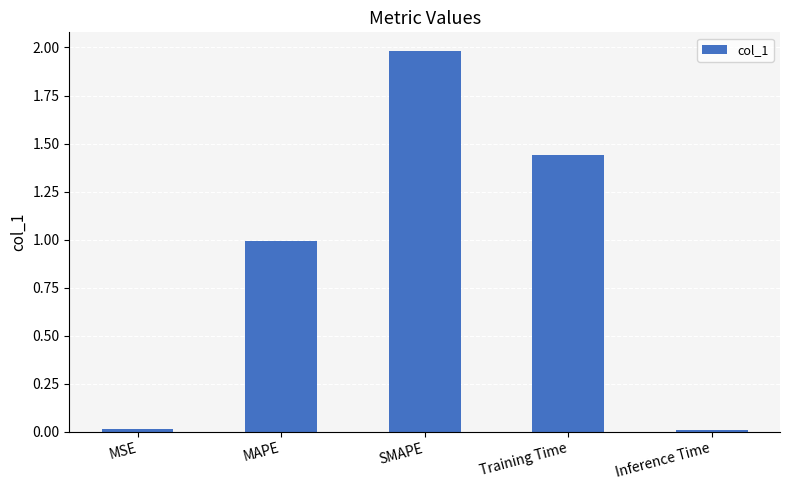

The value at SMAPE is 1.3. True or false?

False